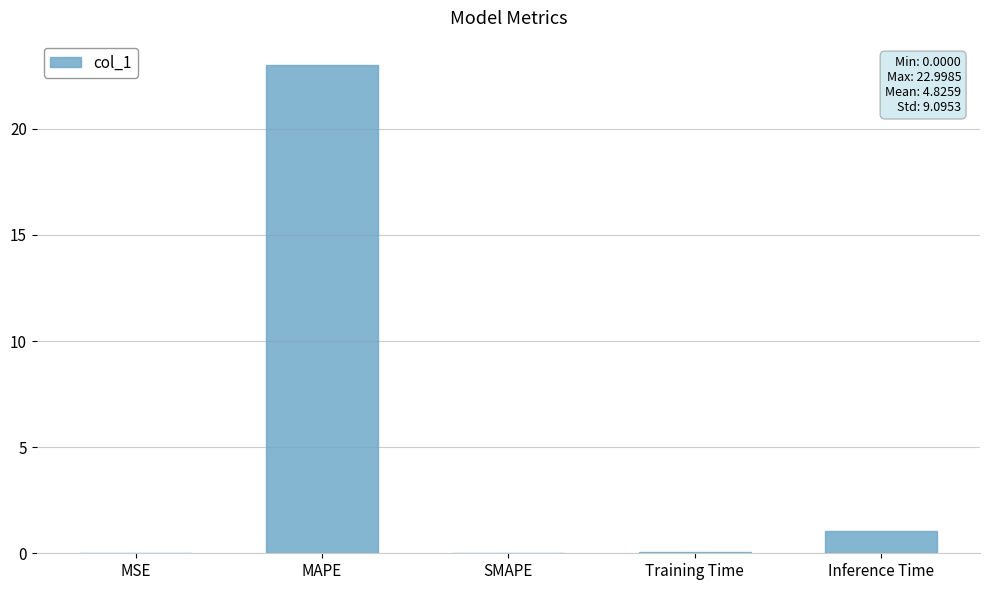

The value at SMAPE is 0.0. True or false?

True